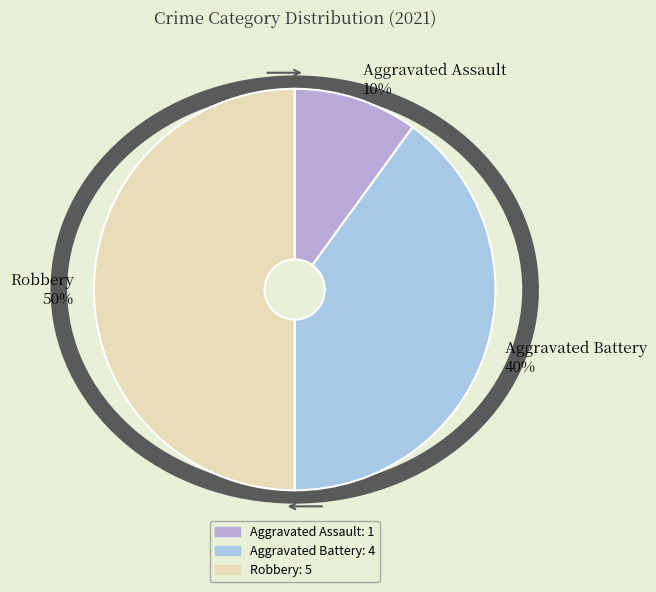

Is the sum of Aggravated Battery and Robbery greater than half?

Yes